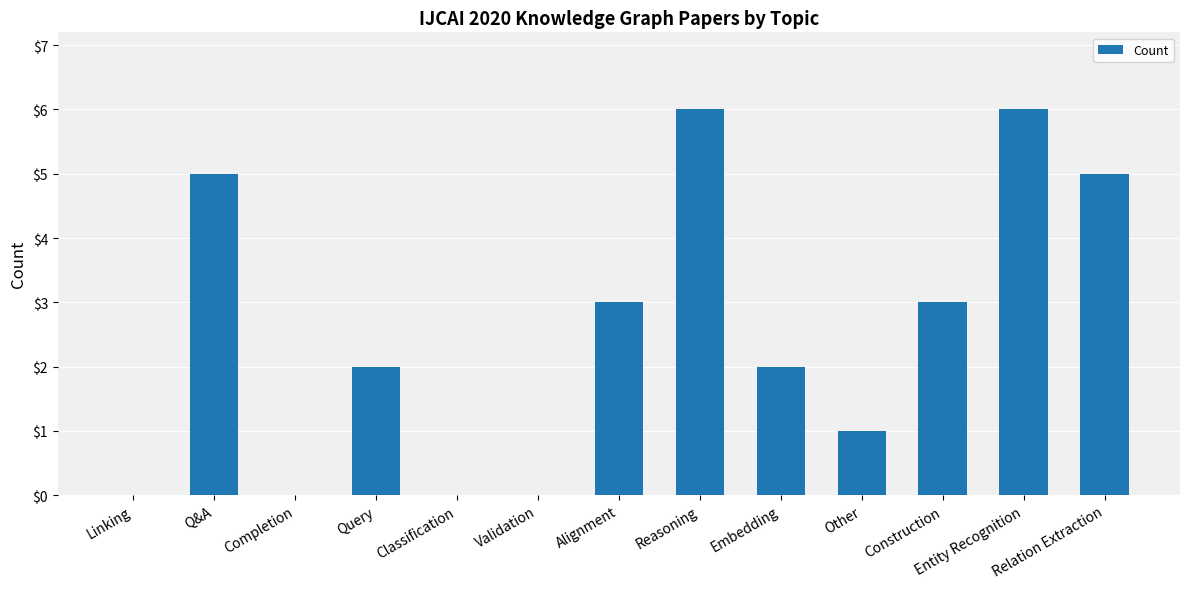

Between Relation Extraction and Reasoning, which is larger?

Reasoning